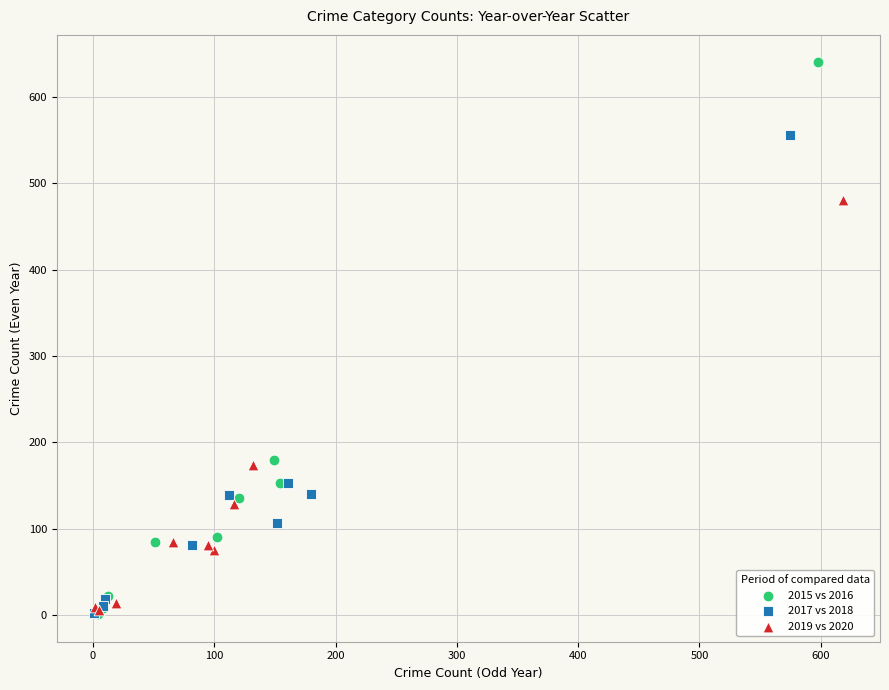

Which series contains the highest Y value?

2015 vs 2016